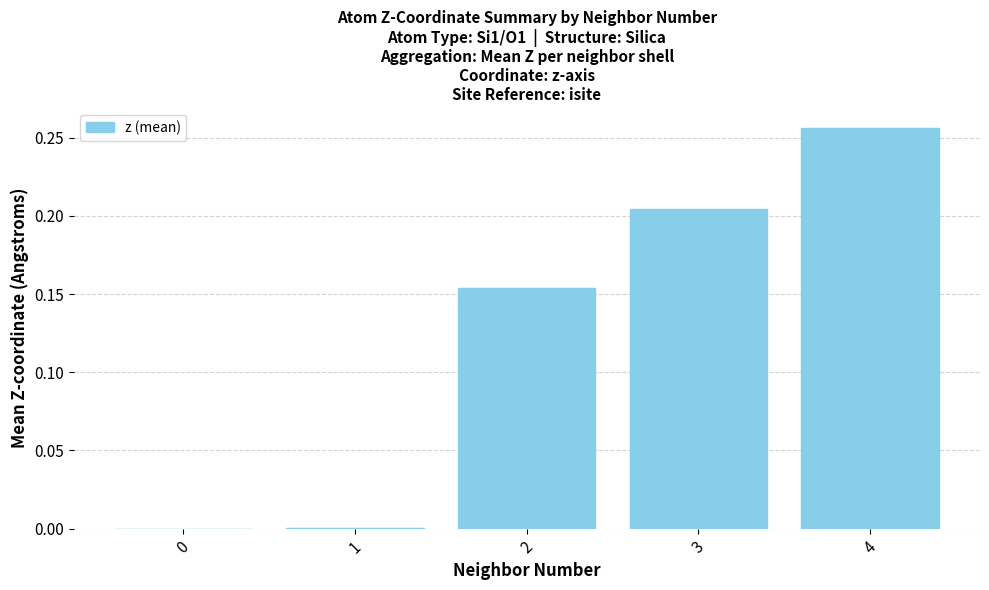

What is the change in value from 0 to 4?

+0.3